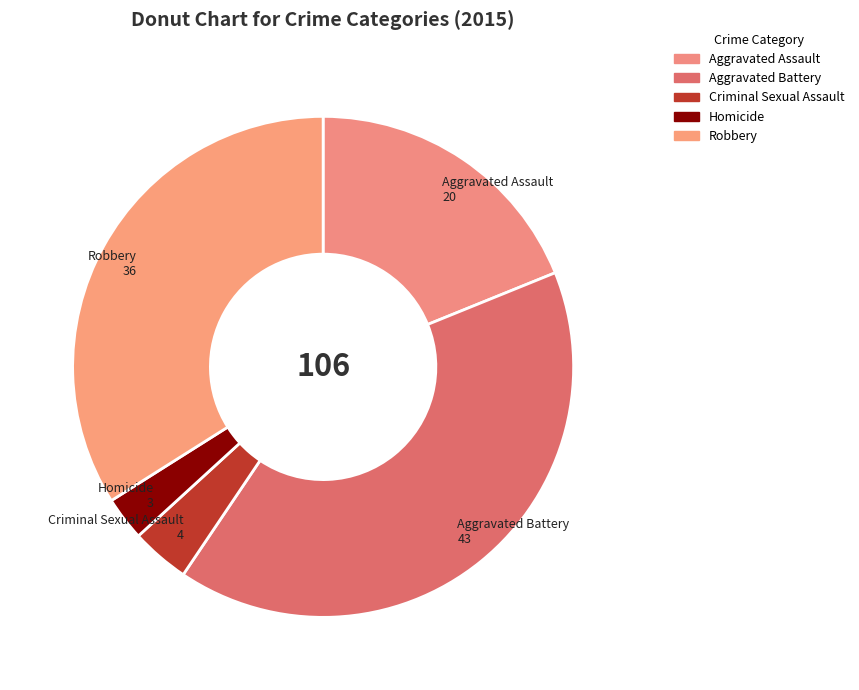

How many segments does this pie chart have?

5